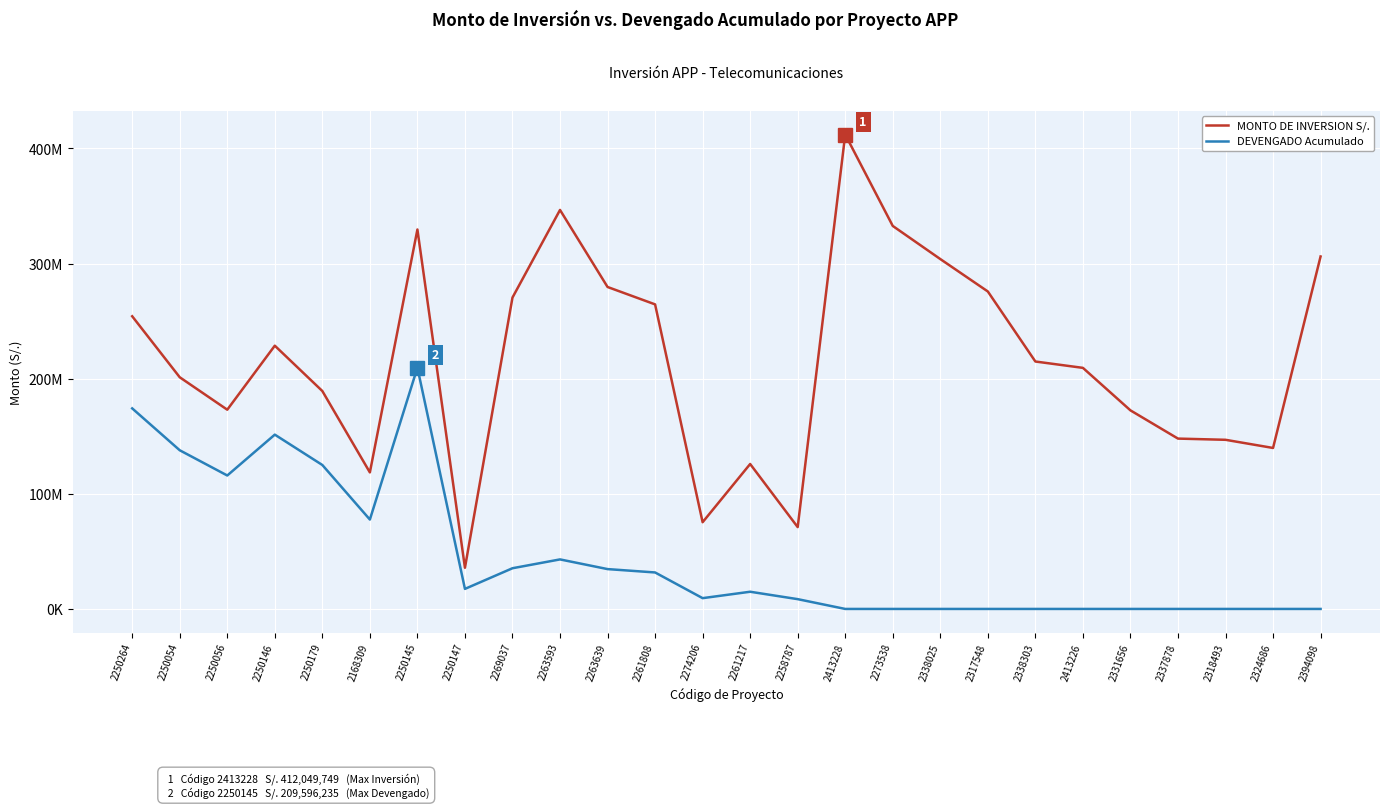

Which series has the largest total across all categories?

MONTO DE INVERSION S/.